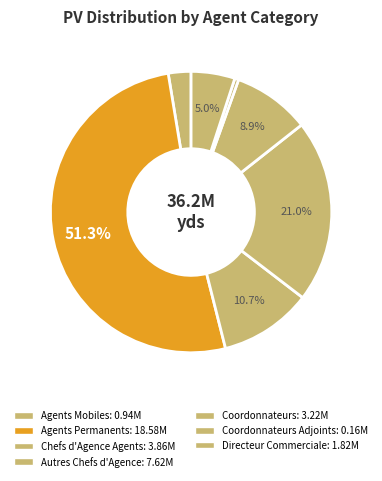

How many segments does this pie chart have?

7